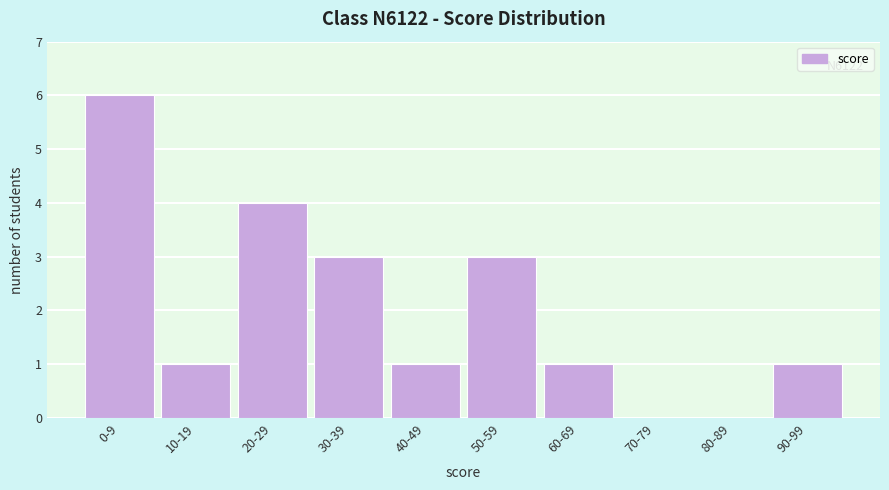

Reading left to right, transcribe all the data shown in this chart.

0-9=6	10-19=1	20-29=4	30-39=3	40-49=1	50-59=3	60-69=1	70-79=0	80-89=0	90-99=1